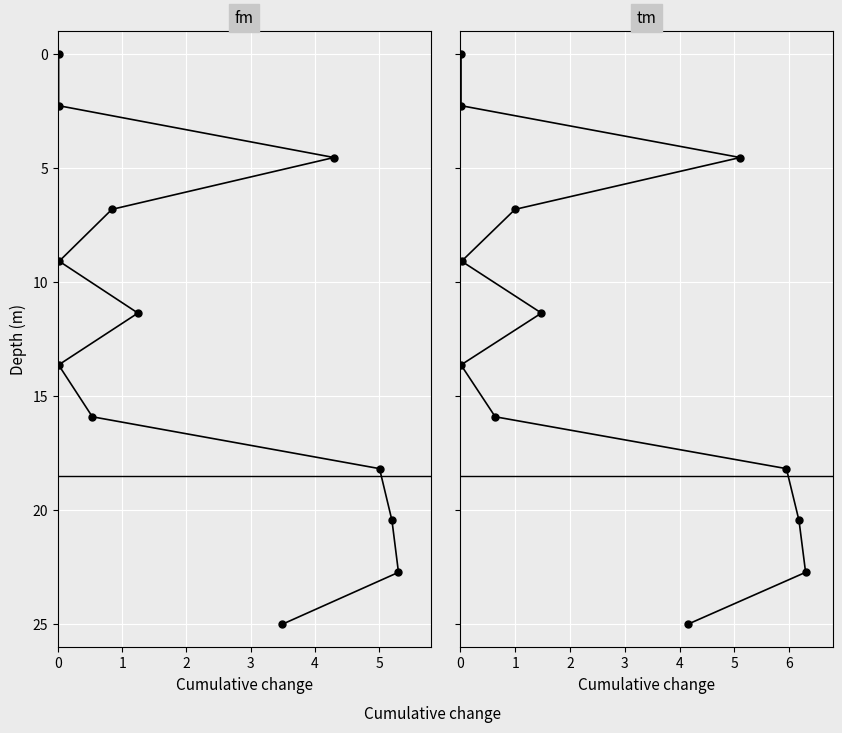

The value at 9 is 36.2. True or false?

False